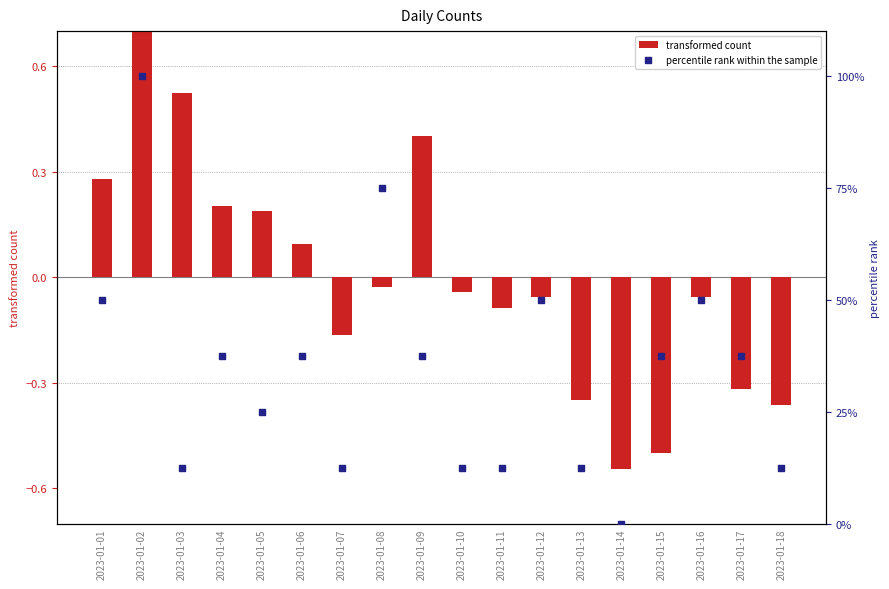

Is the value of percentile rank within the sample at 2023-01-03 greater than the value of transformed count at 2023-01-01?

Yes